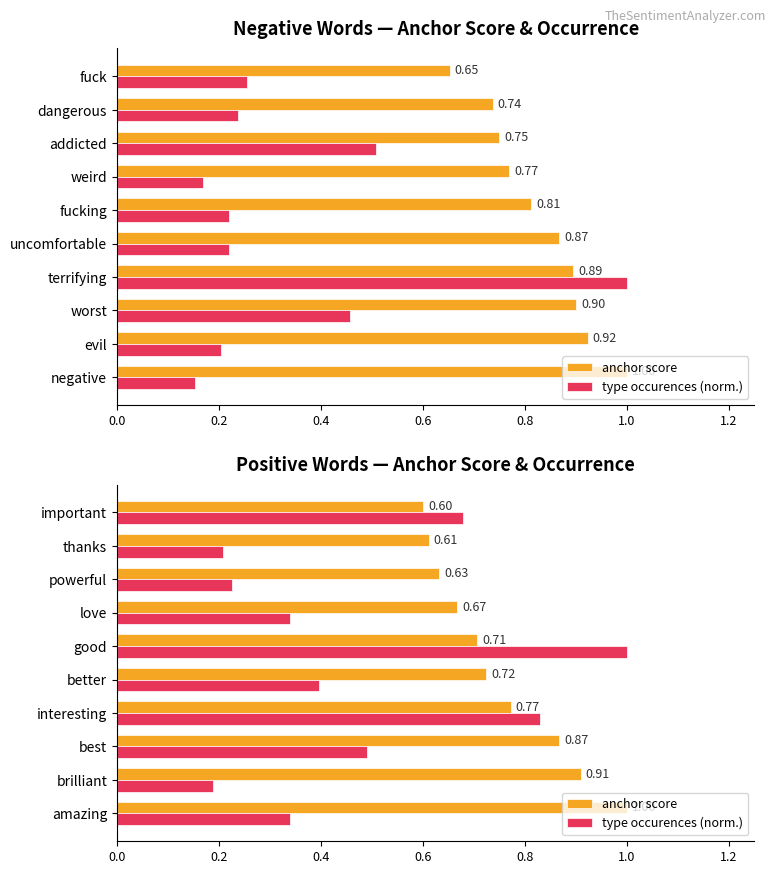

What is the greatest value displayed?

1.0